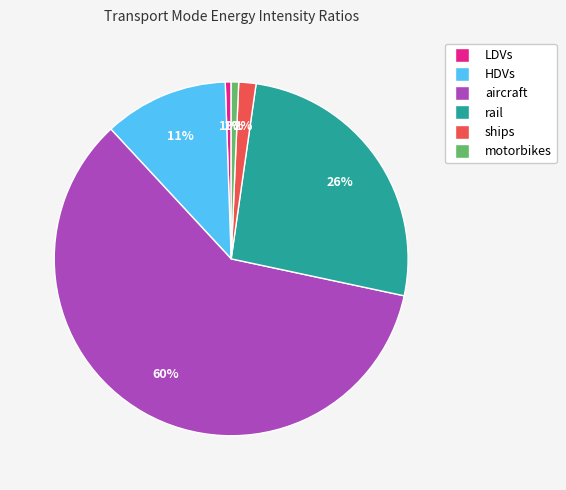

Combined, do aircraft and rail account for over 50%?

Yes